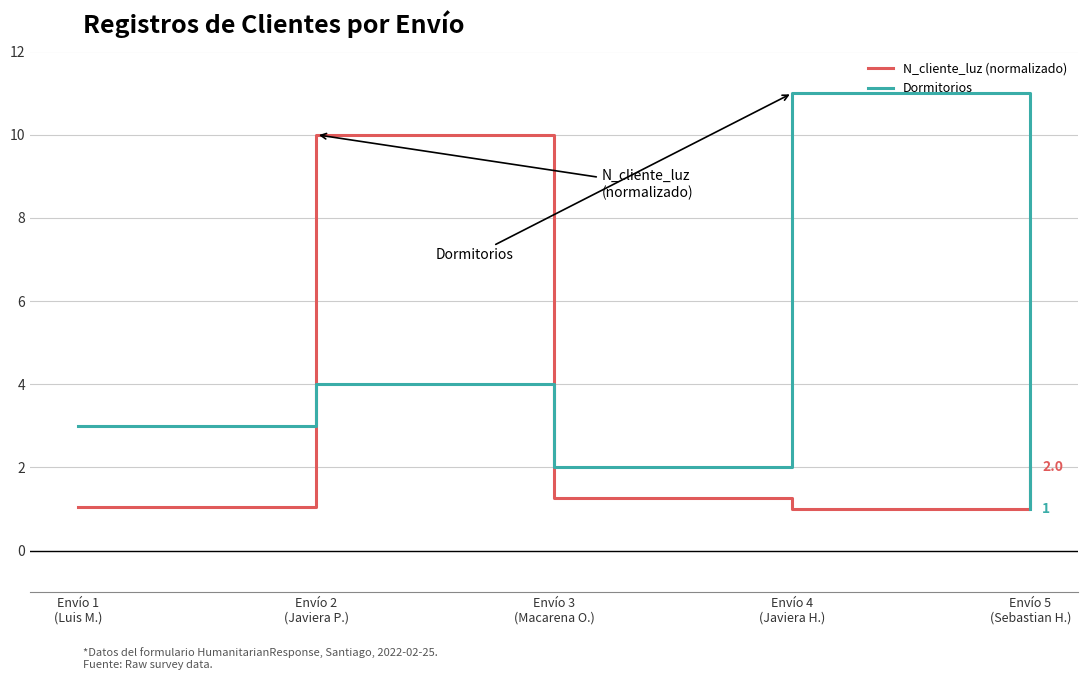

Which series has the largest total across all categories?

Dormitorios